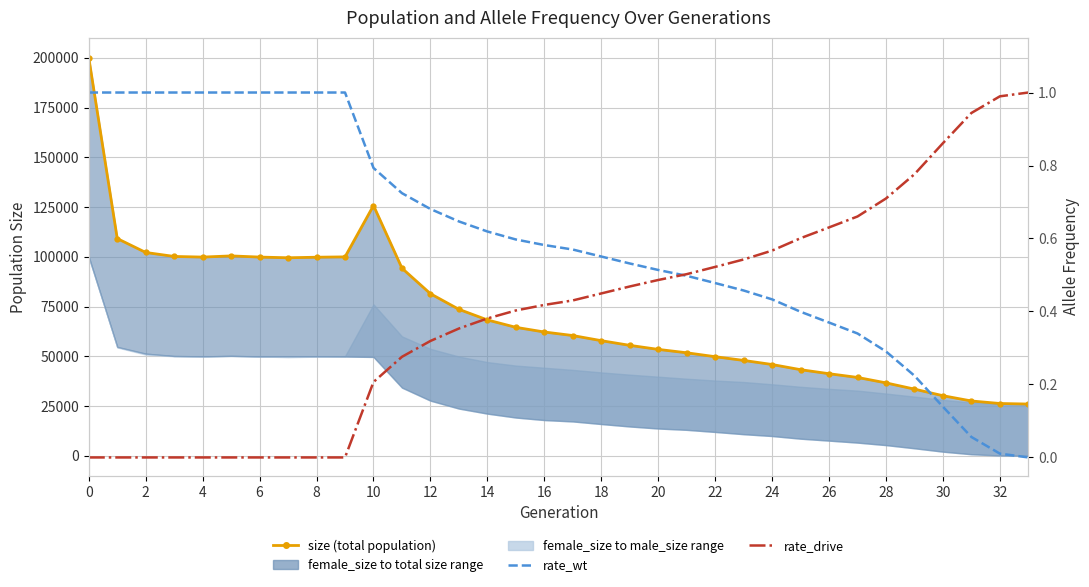

Which has a higher value, 32 or 18?

18